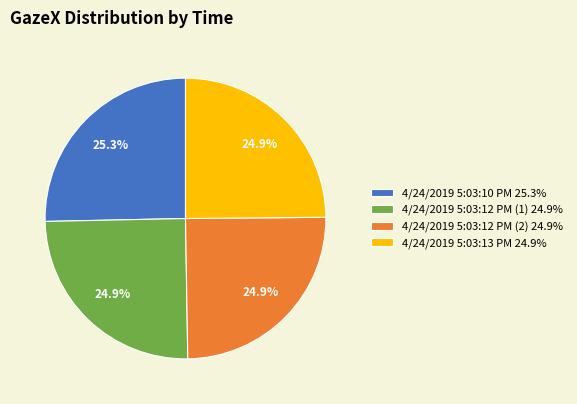

What is the total percentage of 4/24/2019 5:03:12 PM (2) and 4/24/2019 5:03:12 PM (1)?

49.8%